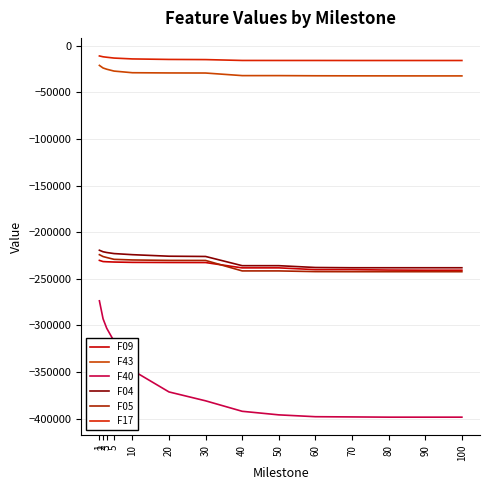

True or false: F17 has a value of -3737.3 at 5.

False